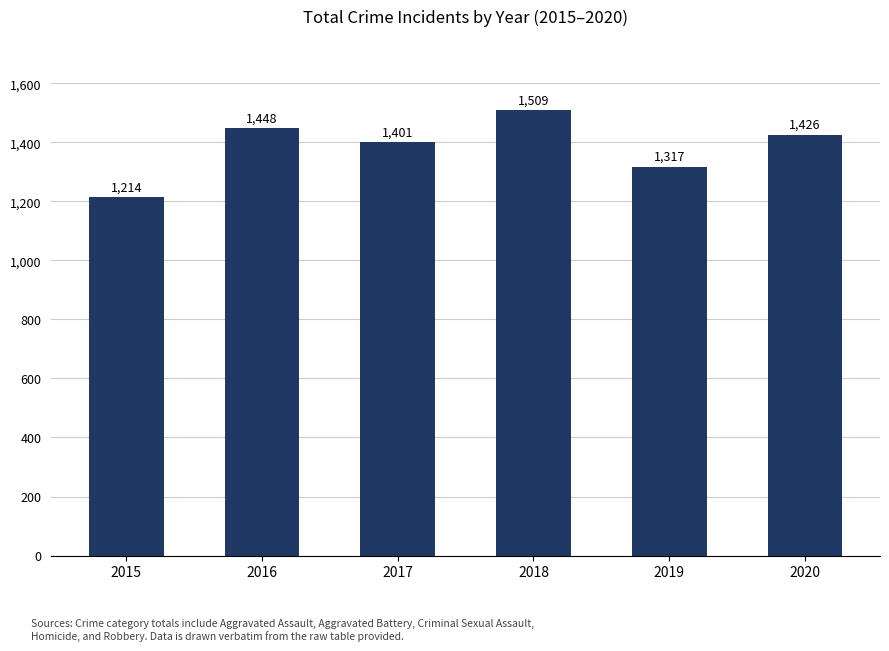

Are the bars horizontal?

No